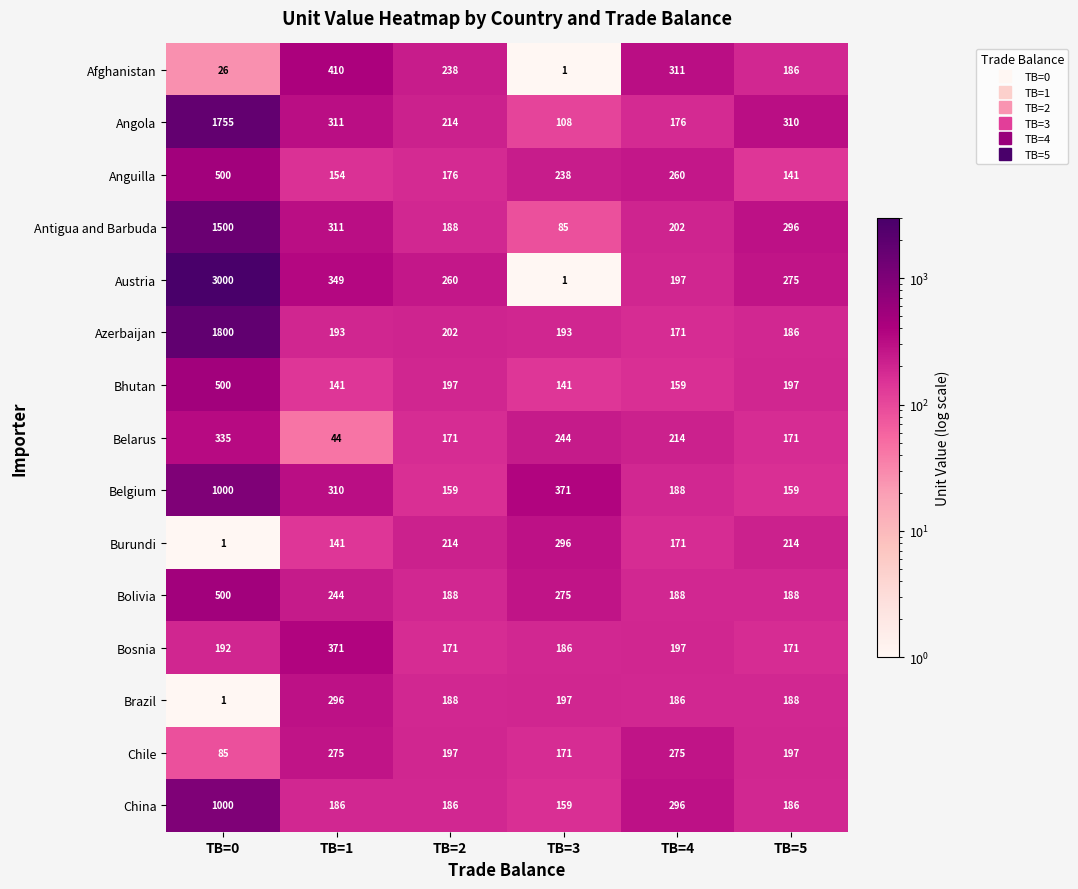

At how many categories does at least one series exceed 873?

1